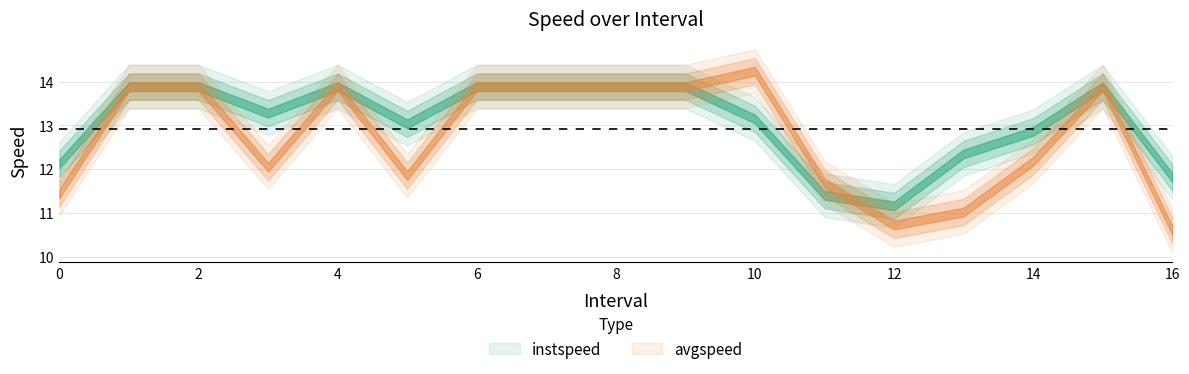

Where is the first local minimum for avgspeed?

3